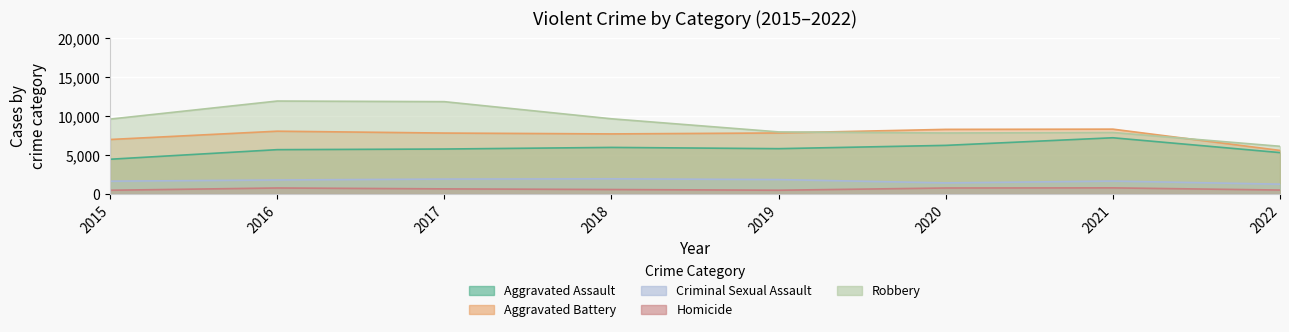

What is the sum of all Criminal Sexual Assault values?

13631